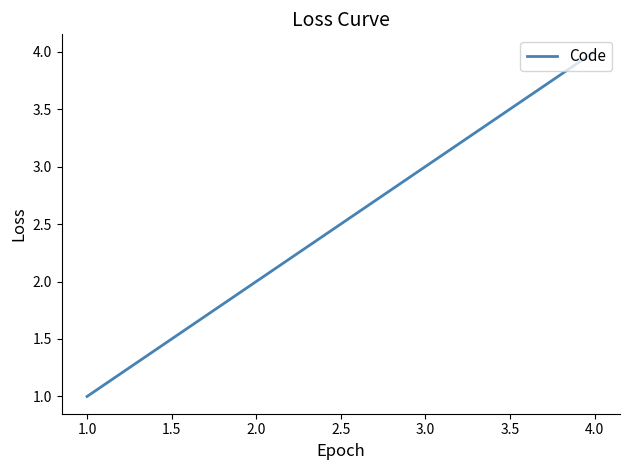

How many values are between 2 and 4?

3